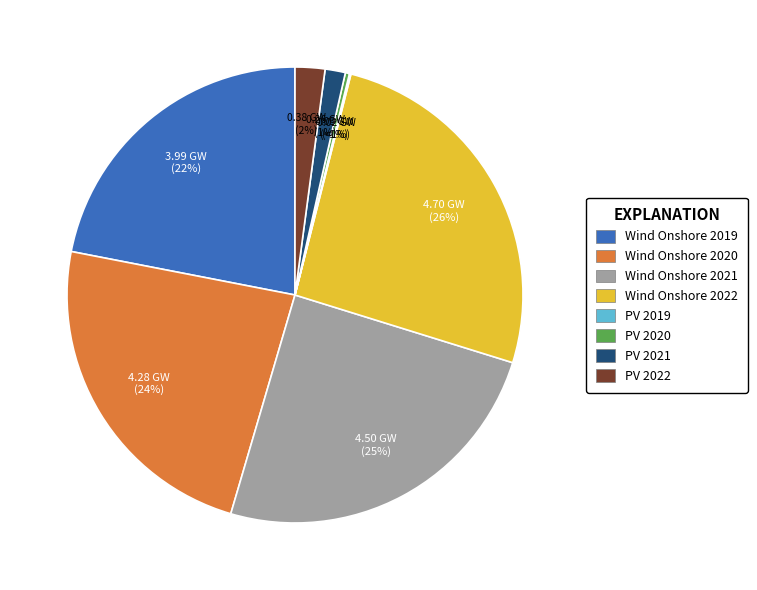

To the nearest percent, what portion does Wind Onshore 2020 represent?

24%